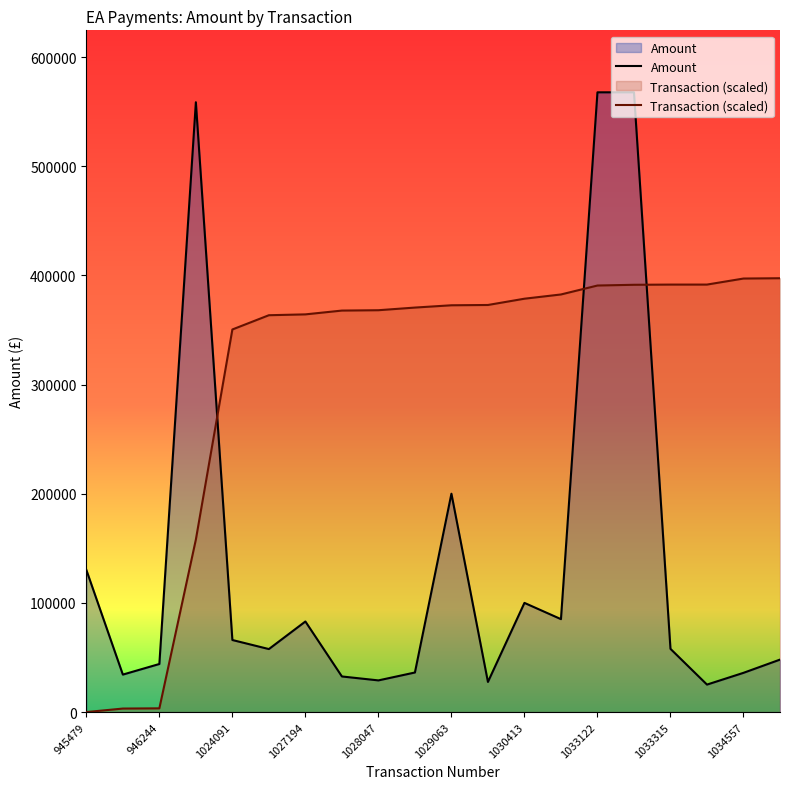

How many times do Amount and Transaction (scaled) cross each other?

3